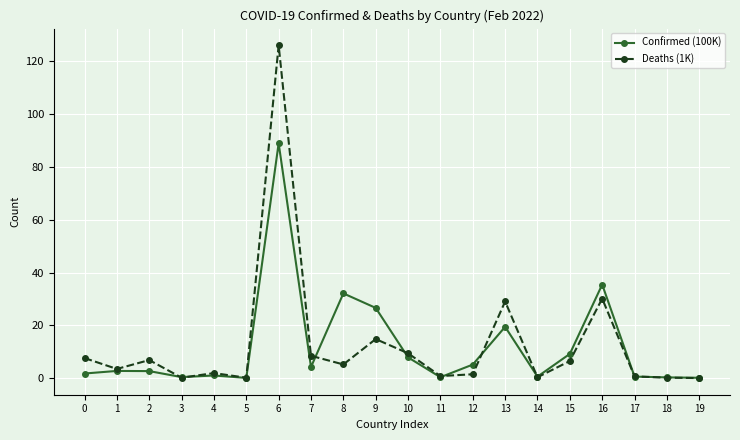

Which category has the highest value across all series?

6